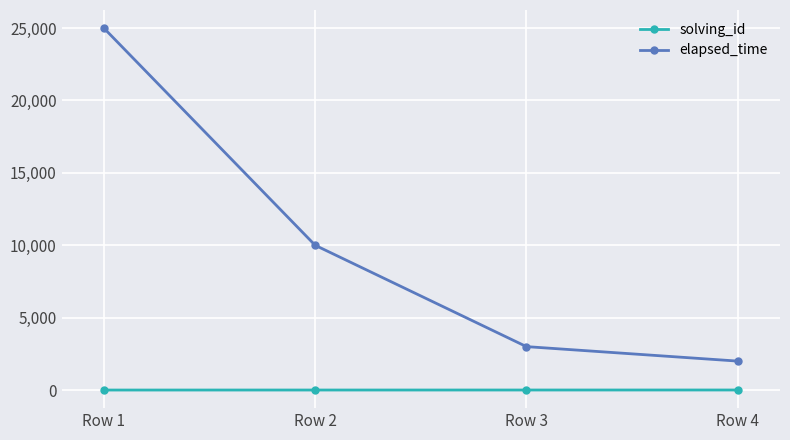

Which series changed the most between Row 2 and Row 4?

elapsed_time